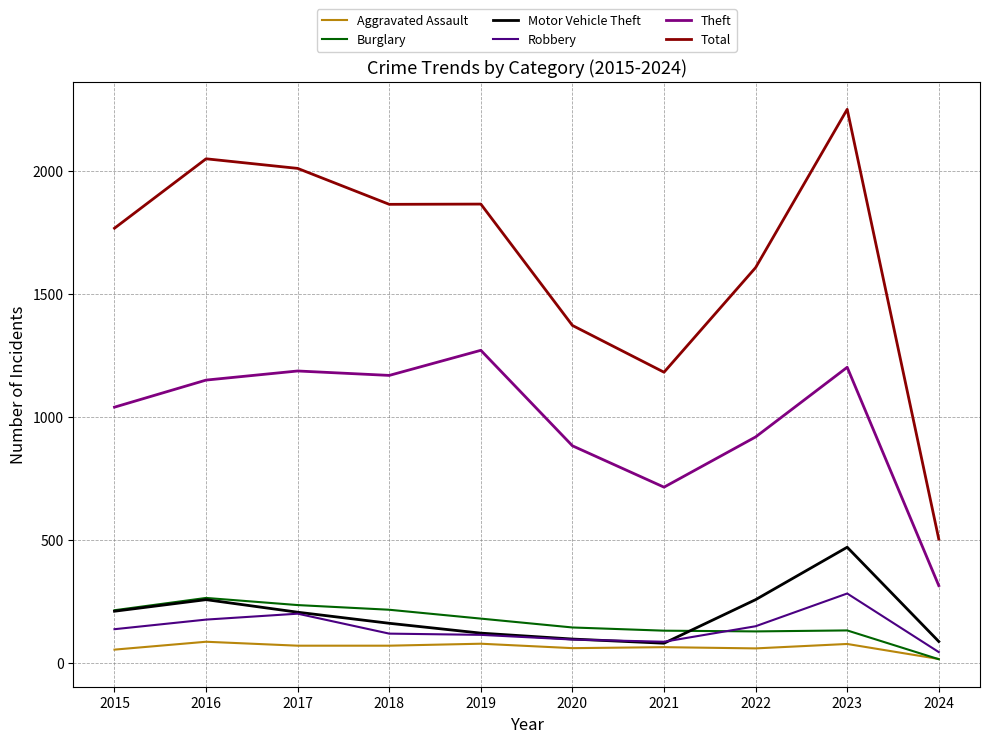

What is the difference between the Motor Vehicle Theft values at 2023 and 2015?

260